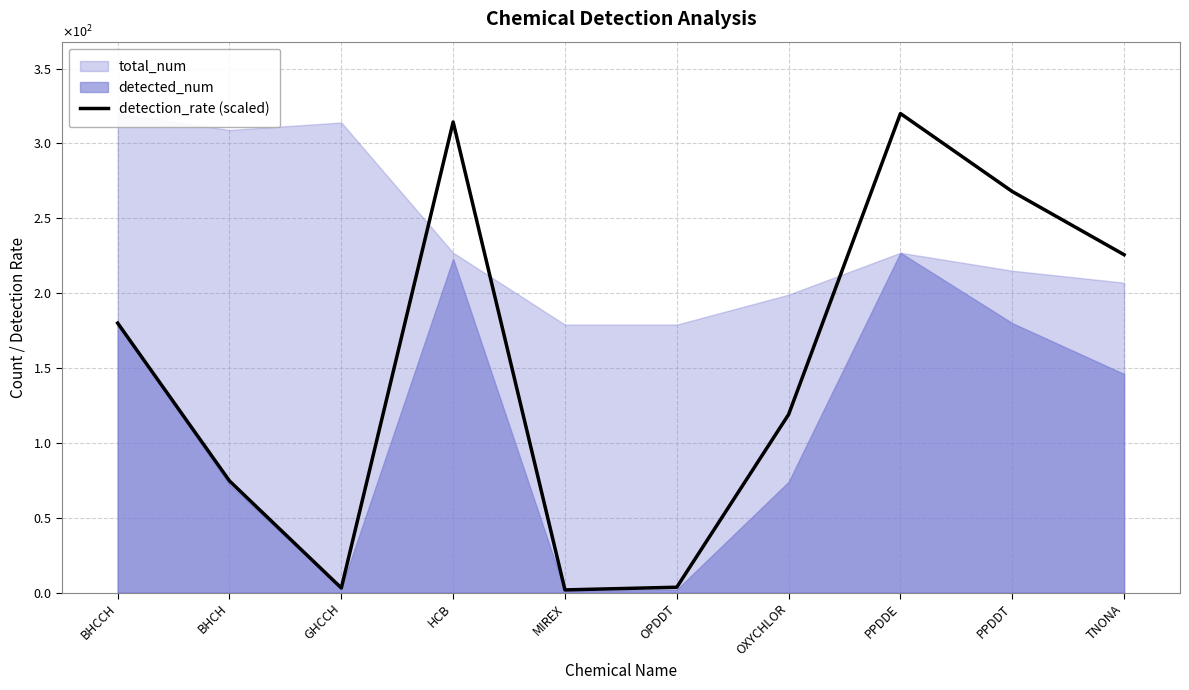

Which has a higher value, PPDDE or OPDDT?

PPDDE